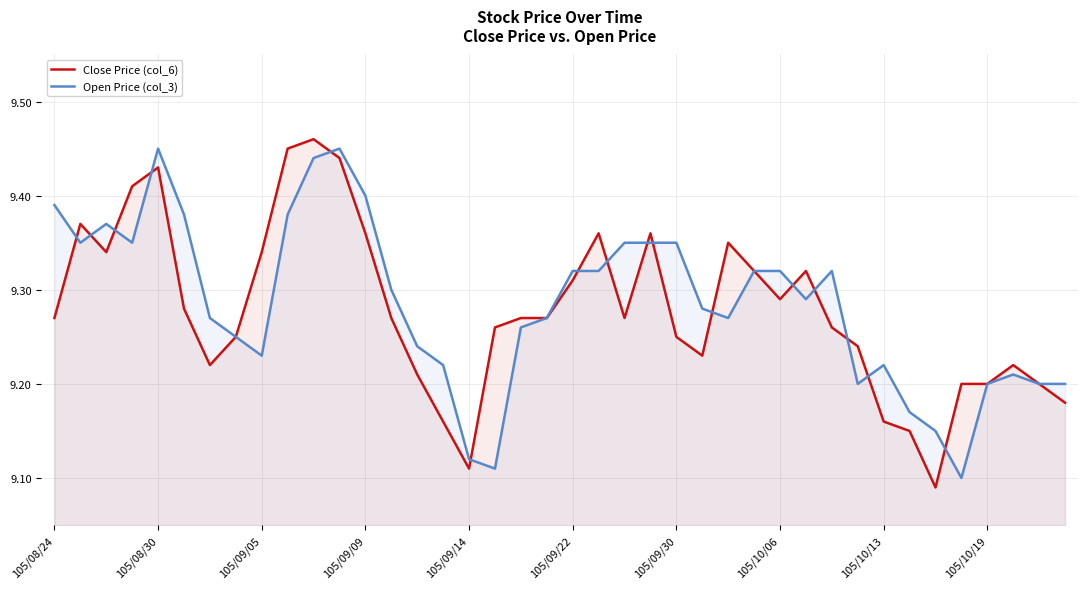

Is the value of Close Price (col_6) at 105/09/05 greater than the value of Open Price (col_3) at 105/09/14?

Yes